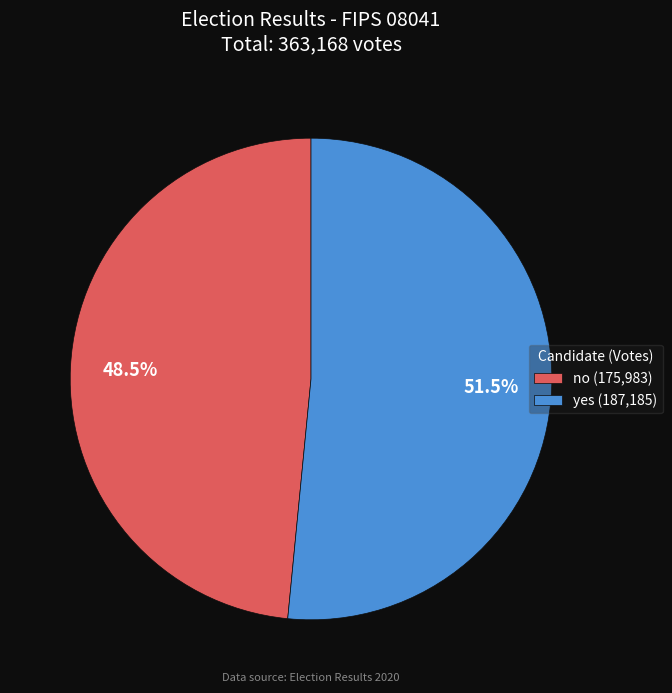

Is the sum of no and yes greater than half?

Yes